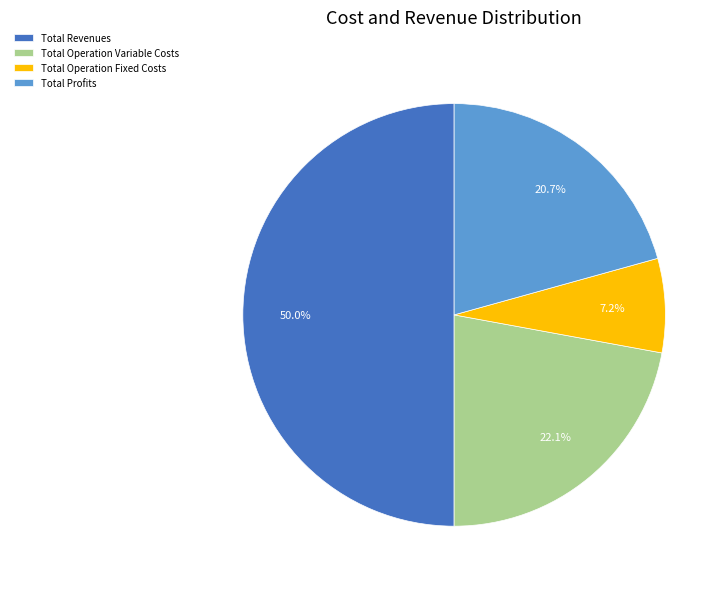

Rank the categories by value from highest to lowest.

Total Revenues, Total Operation Variable Costs, Total Profits, Total Operation Fixed Costs